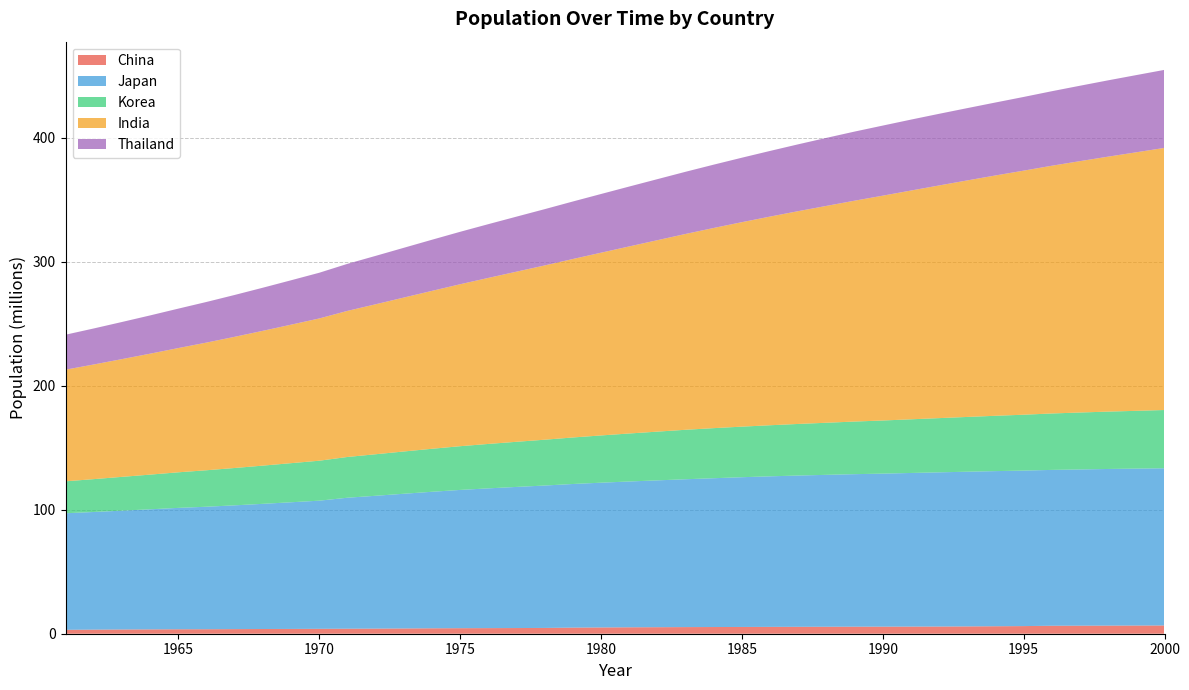

Reading left to right, transcribe all the data shown in this chart.

ch: 3168100	3305200	3420900	3504600	3597900	3629900	3722800	3802700	3863900	3959000	4045300	4123600	4241600	4377800	4461600	4518000	4583700	4667500	4929700	5063100	5183400	5264500	5345100	5397900	5456200	5524600	5580500	5627600	5686200	5704500	5752000	5800500	5901000	6035400	6156100	6435500	6489300	6543700	6606500	6665000
ja: 94055000	94933000	95900000	96903000	97952000	98851000	99879000	101011000	102219000	103403000	105697000	107188000	108707000	110162000	111573000	112775000	113872000	114913000	115890000	116807000	117661000	118480000	119307000	120083000	120837000	121482000	122069000	122578000	123069000	123478000	123964000	124425000	124829000	125178000	125472000	125757000	126057000	126400000	126631000	126843000
ko: 25765673	26513030	27261747	27984155	28704674	29435571	30130983	30838302	31544266	32240827	32882704	33505406	34103149	34692266	35280725	35848523	36411795	36969185	37534236	38123775	38723248	39326352	39910403	40405956	40805744	41213674	41621690	42031247	42449038	42869283	43295704	43747962	44194628	44641540	45092991	45524681	45953580	46286503	46616677	47008111
ind: 90098396	92518373	95015295	97596728	100267070	103025423	105865576	108779926	111758566	114793179	117880146	121017316	124199693	127422198	130680730	133966940	137278057	140621731	144009844	147447834	150938222	154468235	158009248	161523353	164982452	168374287	171702756	174975953	178209147	181413398	184591897	187739786	190851184	193917458	196934257	199901231	202826444	205724597	208615171	211513822
th: 28224186	29080945	29966873	30881136	31822656	32789129	33778804	34791418	35827089	36884525	37963280	39058594	40159581	41252320	42326307	43377270	44405903	45413082	46401750	47374463	48326269	49255889	50173922	51094870	52026901	52980105	53945872	54891520	55772169	56558196	57232471	57811025	58337773	58875275	59467272	60130190	60846588	61585103	62298569	62952639